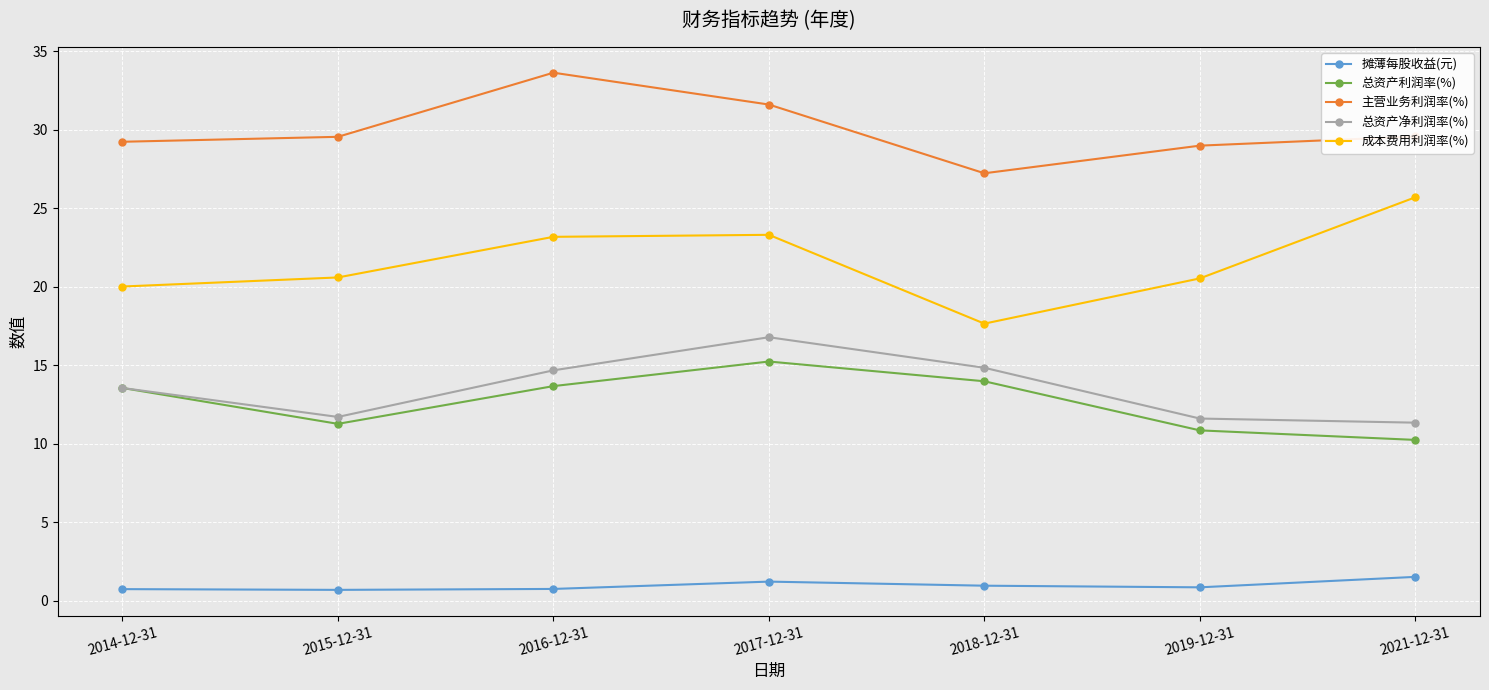

Count the number of categories in the chart.

7